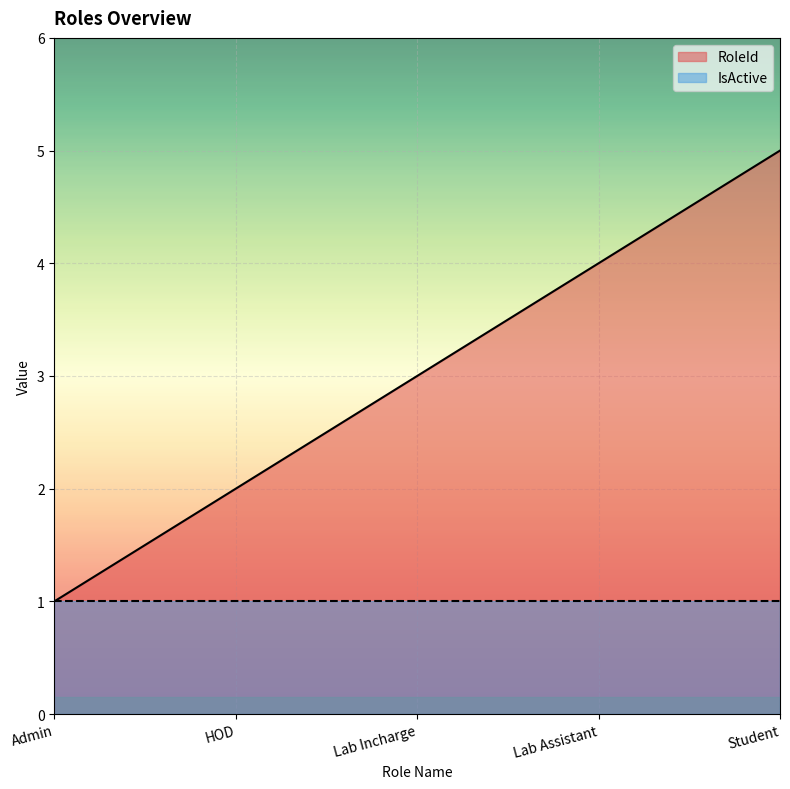

Rank the categories by value from highest to lowest.

Student, Lab Assistant, Lab Incharge, HOD, Admin